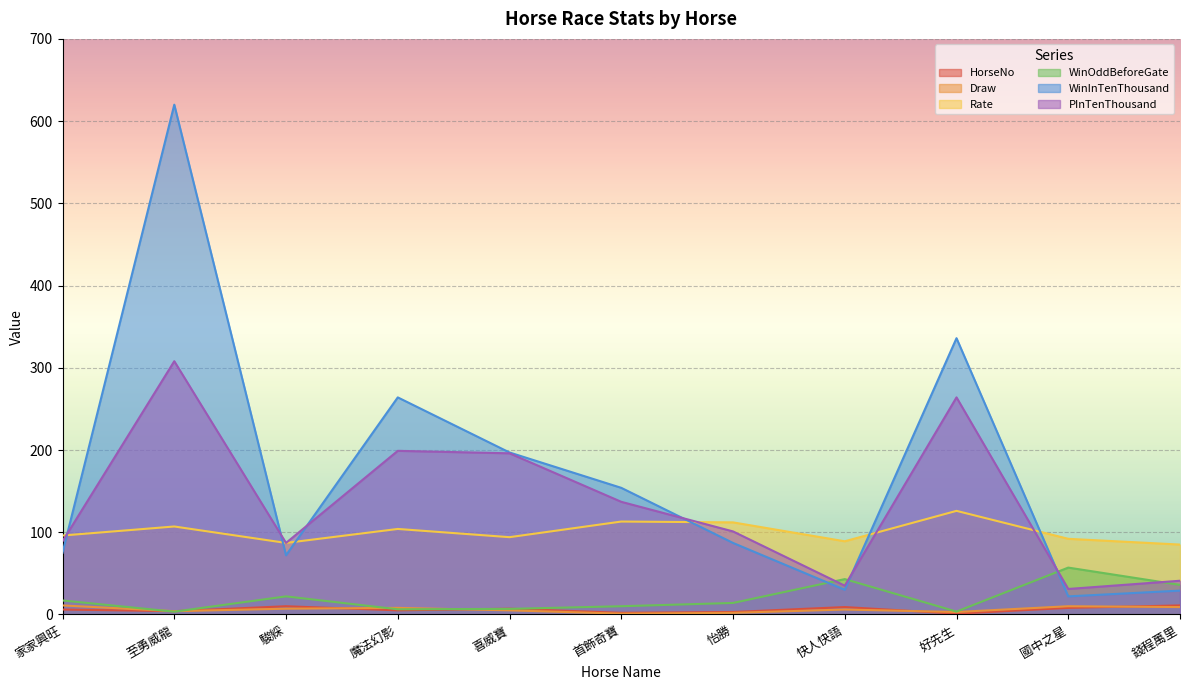

What is the sum of all HorseNo values?

66.0